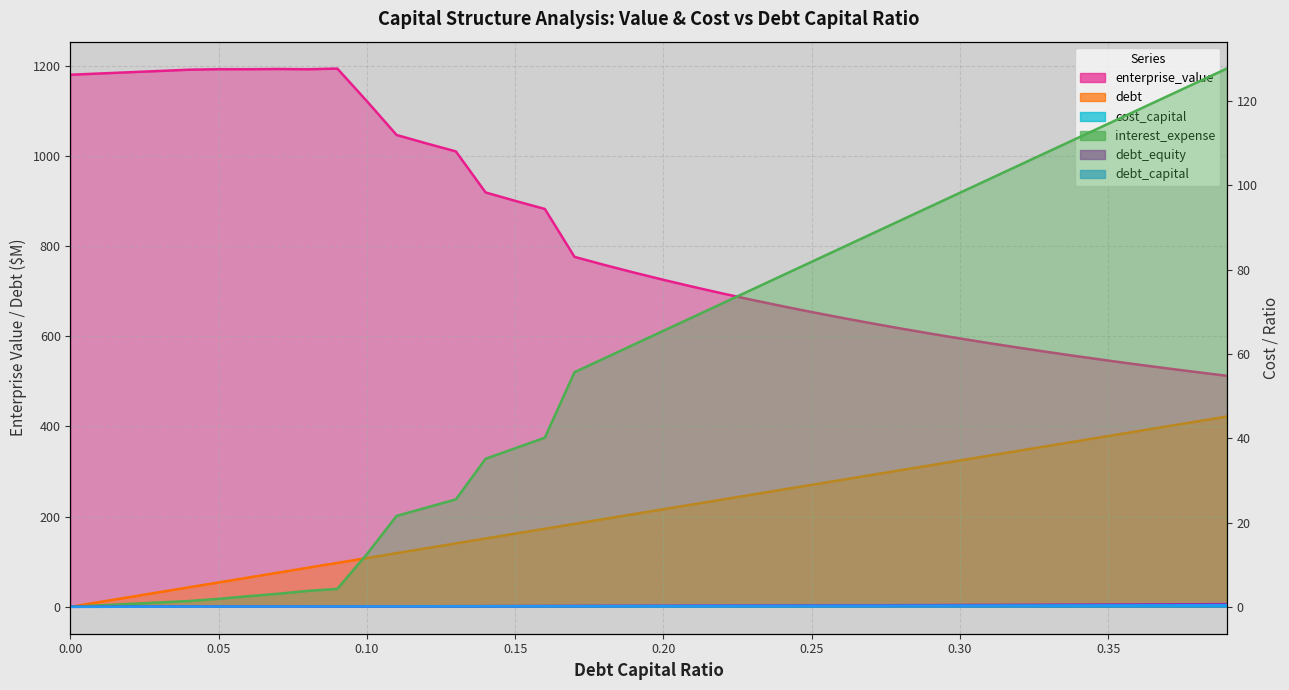

What is the sum of the debt values at 0.39 and 0.29?

735.7